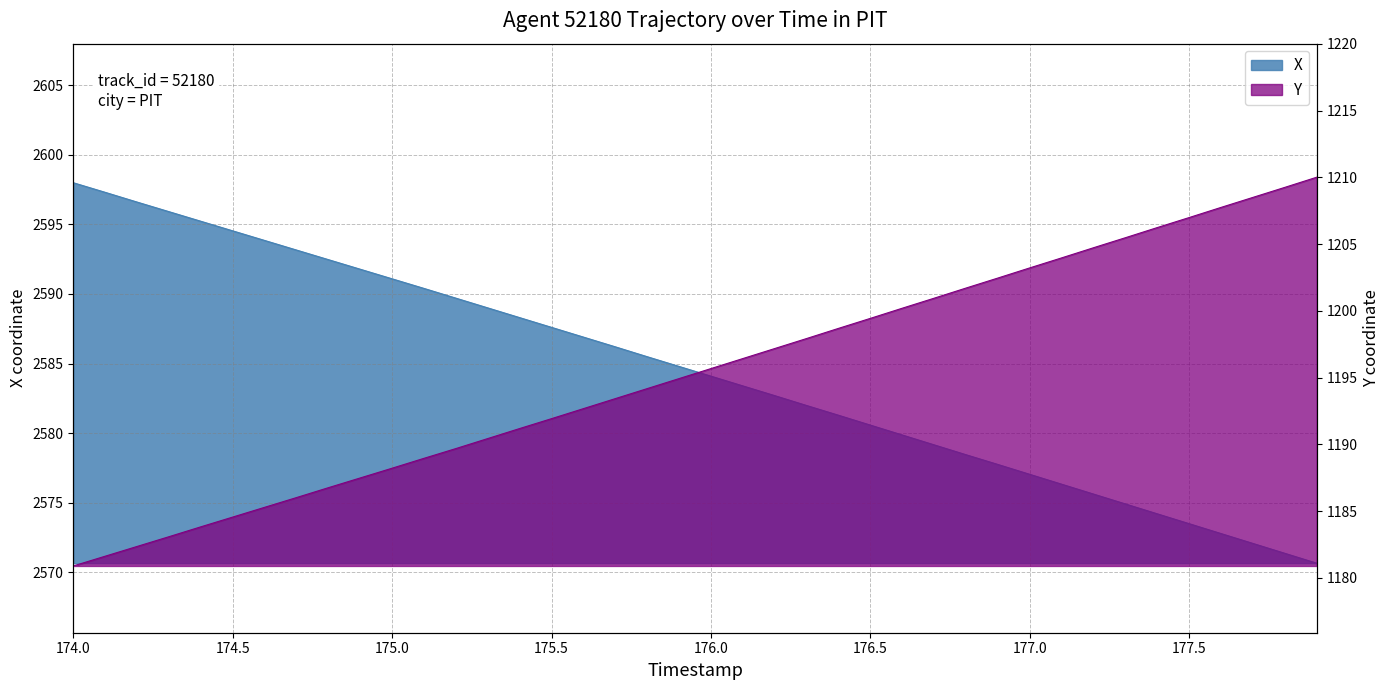

How many series are shown in this chart?

2